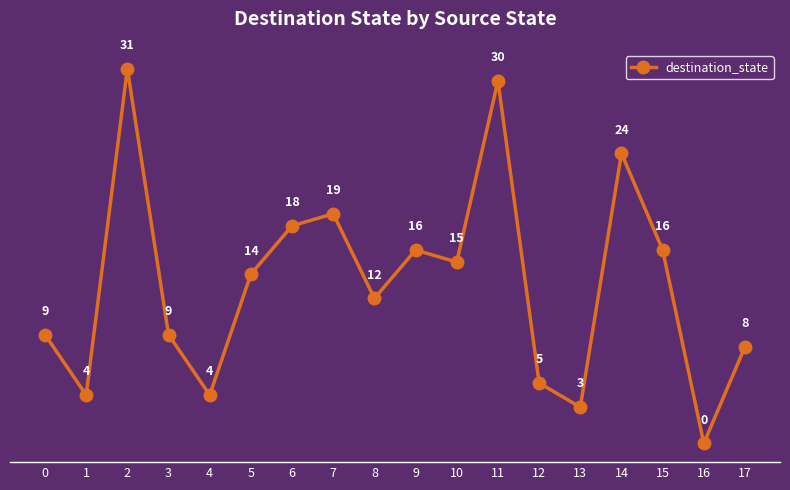

What is the approximate value at 11, to the nearest 5?

30